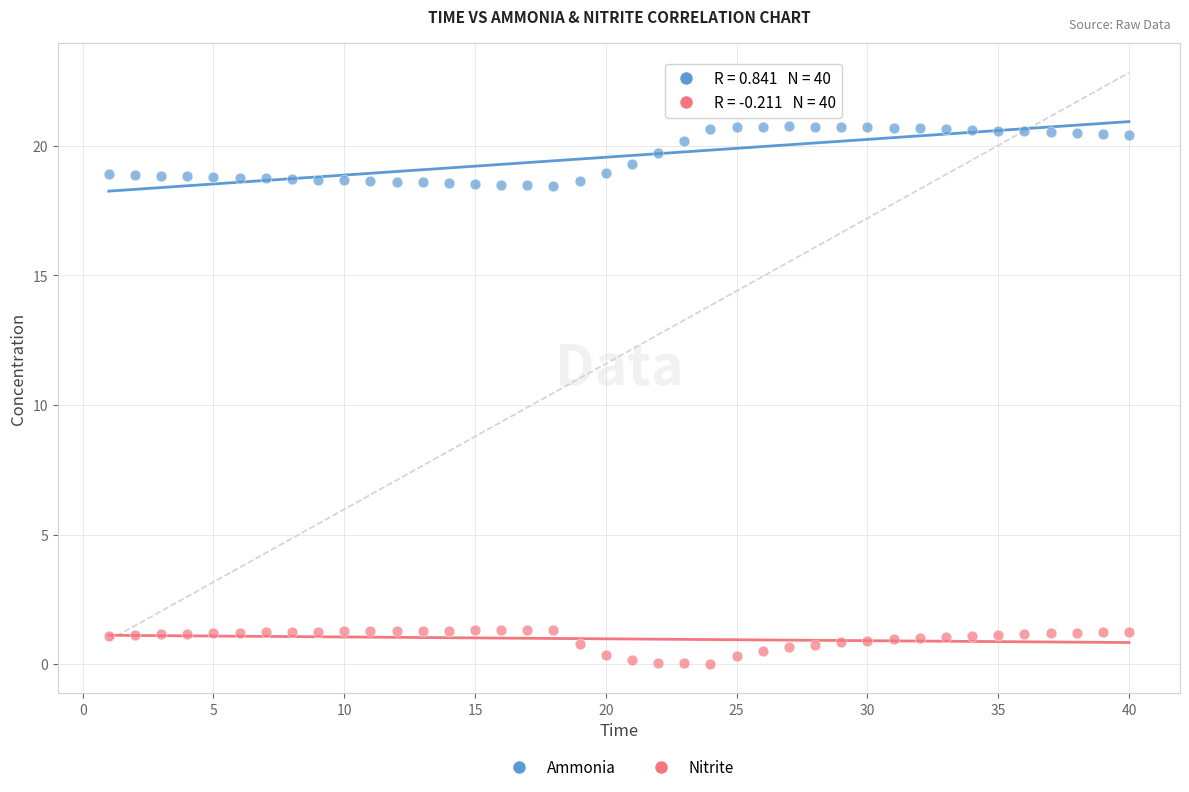

Across all data points, what is the range of Y values (max minus min)?

20.7